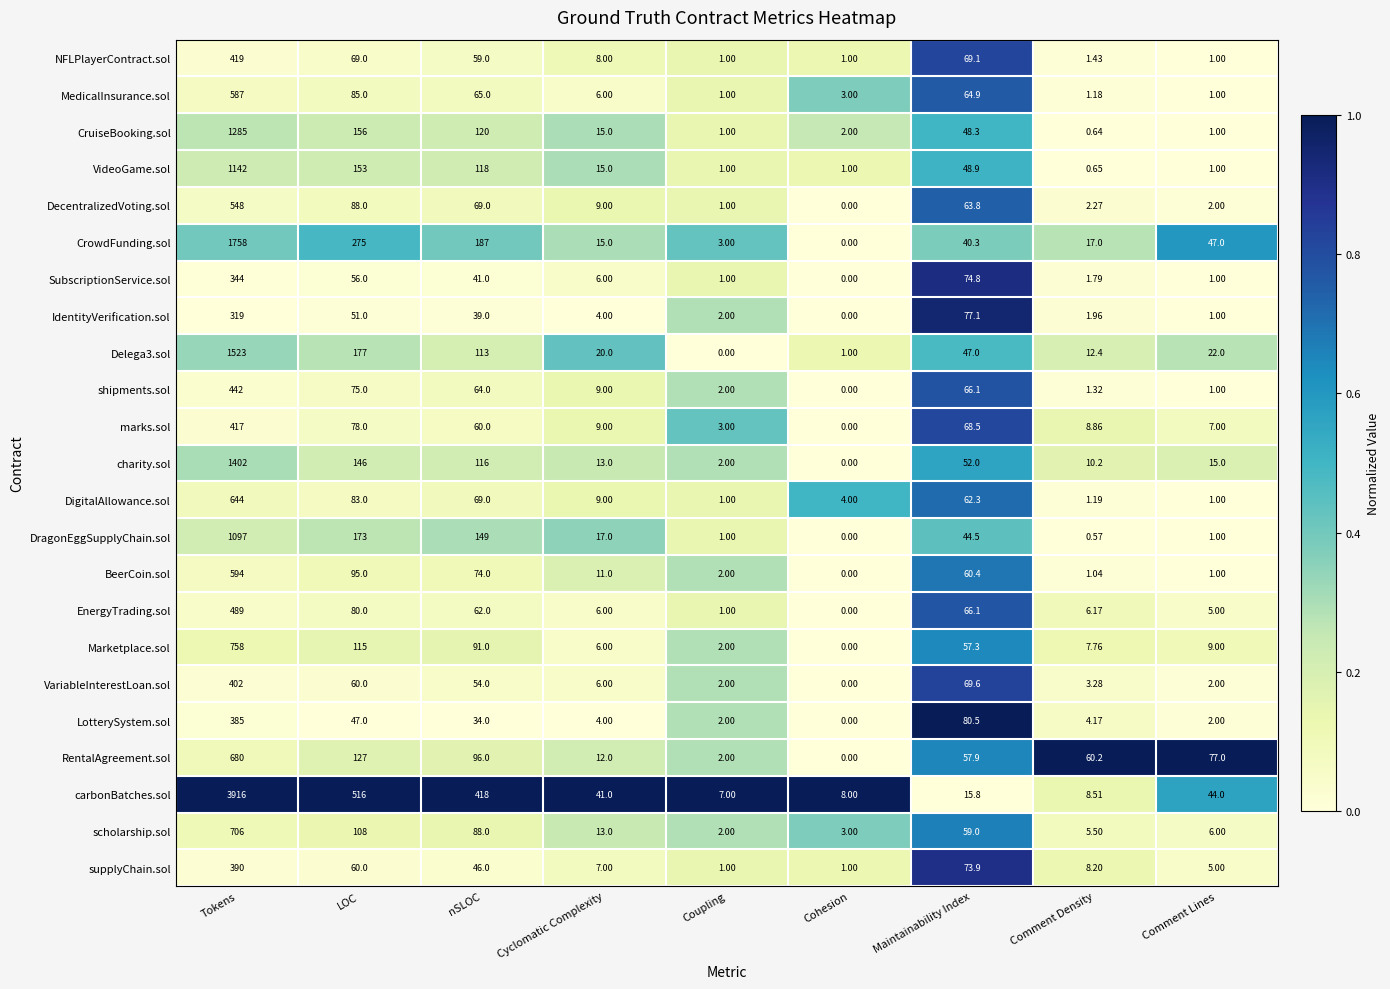

Is the value of DecentralizedVoting.sol at Comment Lines greater than the value of IdentityVerification.sol at Cyclomatic Complexity?

No